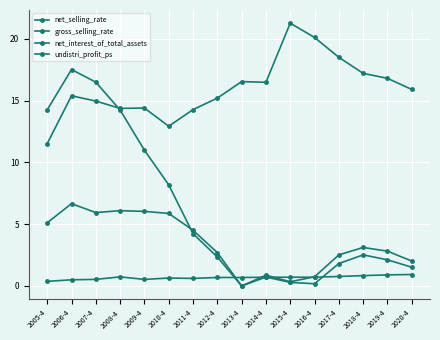

The net_interest_of_total_assets series shows 8.2 at 2010-4. True or false?

True